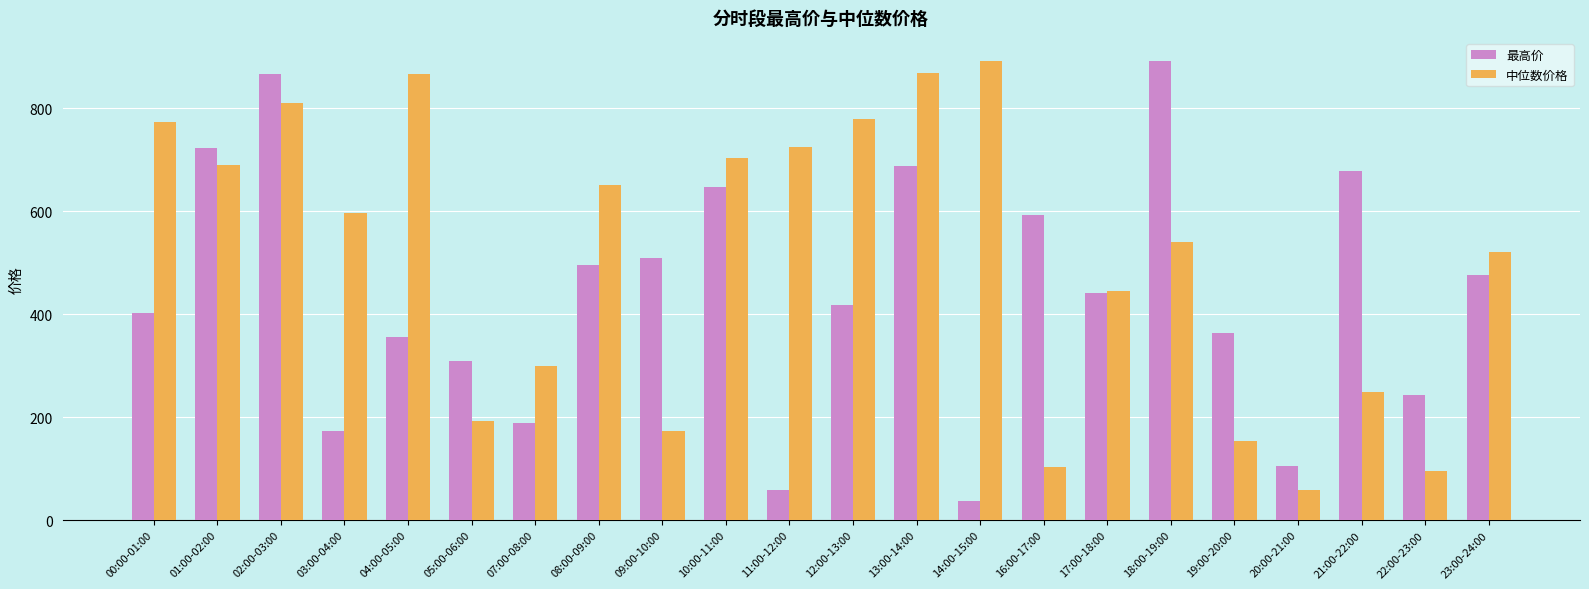

What is the sum of the 最高价 values at 05:00-06:00 and 20:00-21:00?

415.4